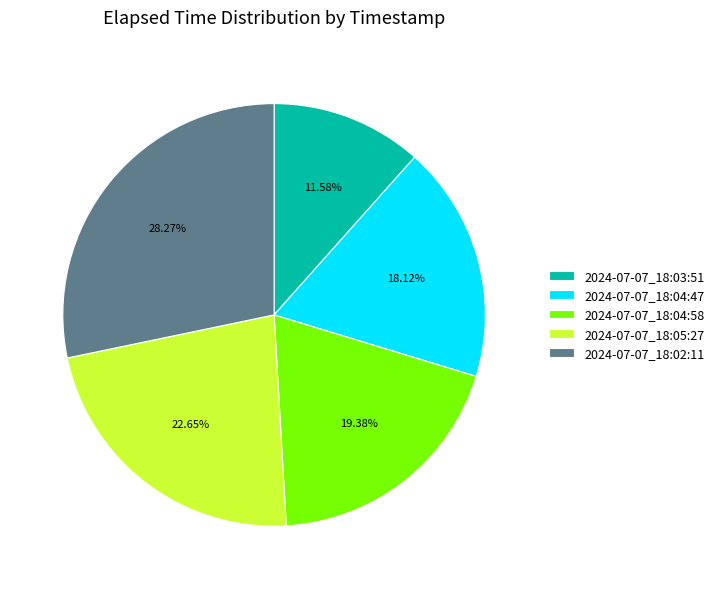

How many segments does this pie chart have?

5